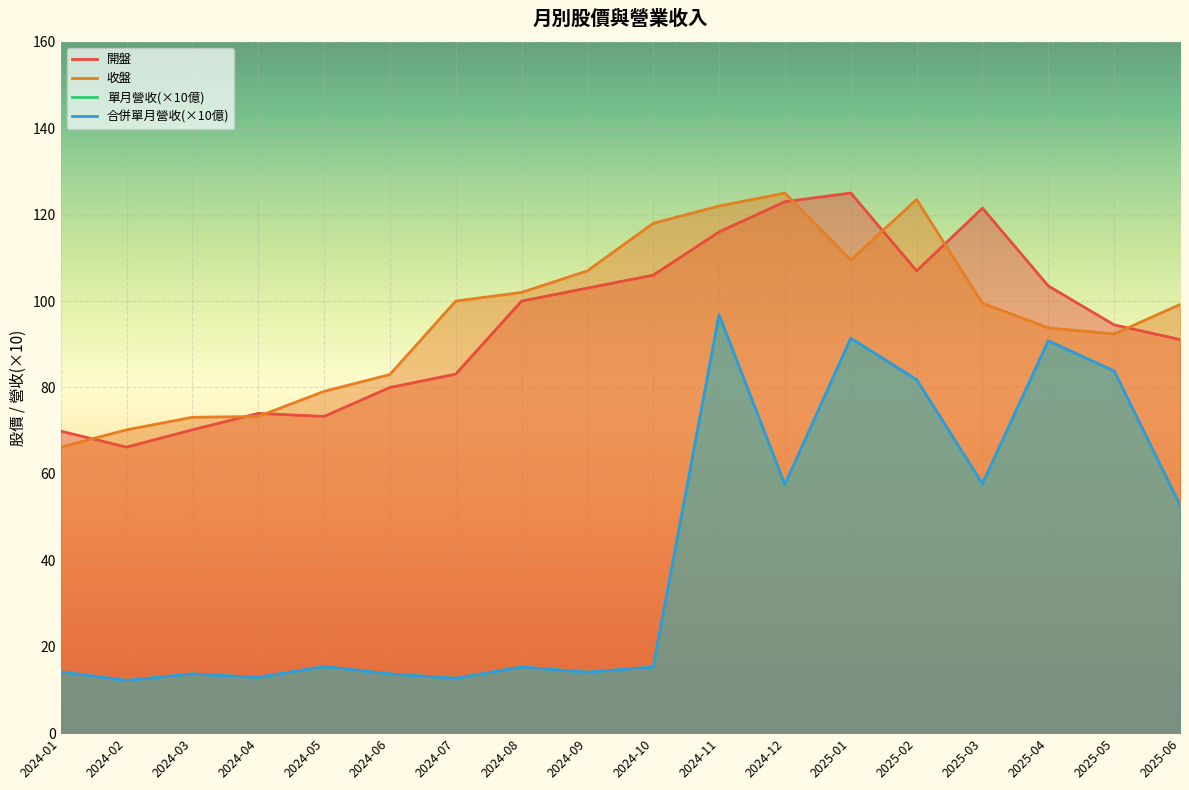

What is the difference between the second highest and minimum values in the 合併單月營收 series?

7.9